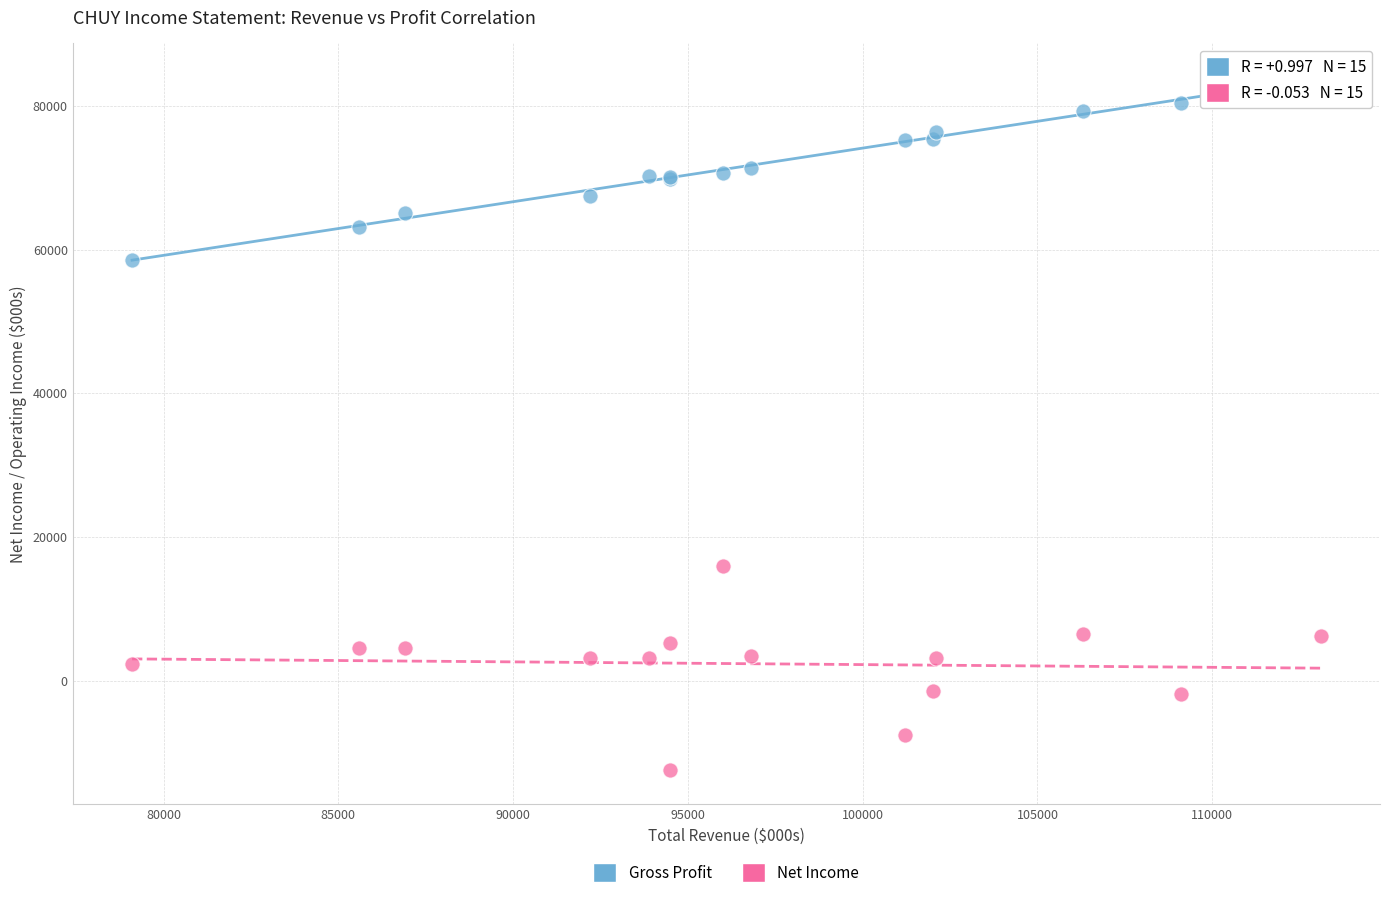

Which series reaches the minimum Y coordinate?

Net Income